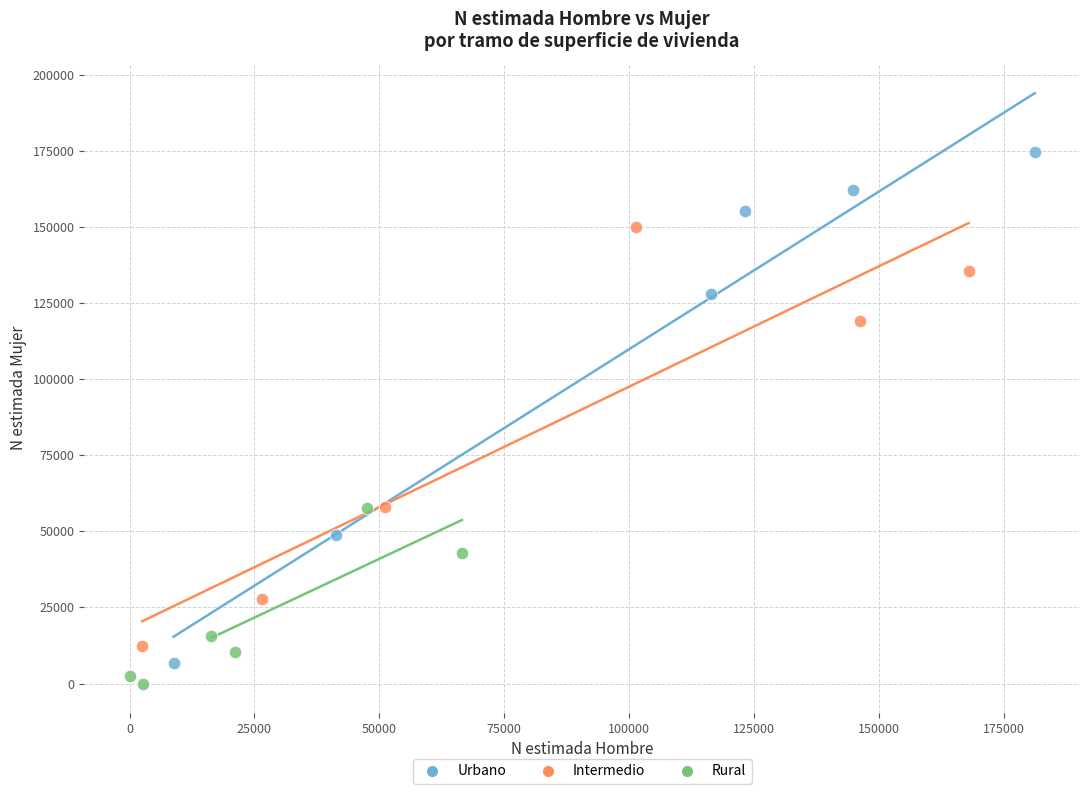

What are all the series names shown in the legend?

Urbano, Intermedio, Rural